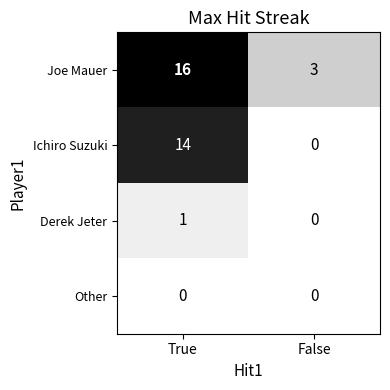

What is the difference between the highest and lowest values at False?

3